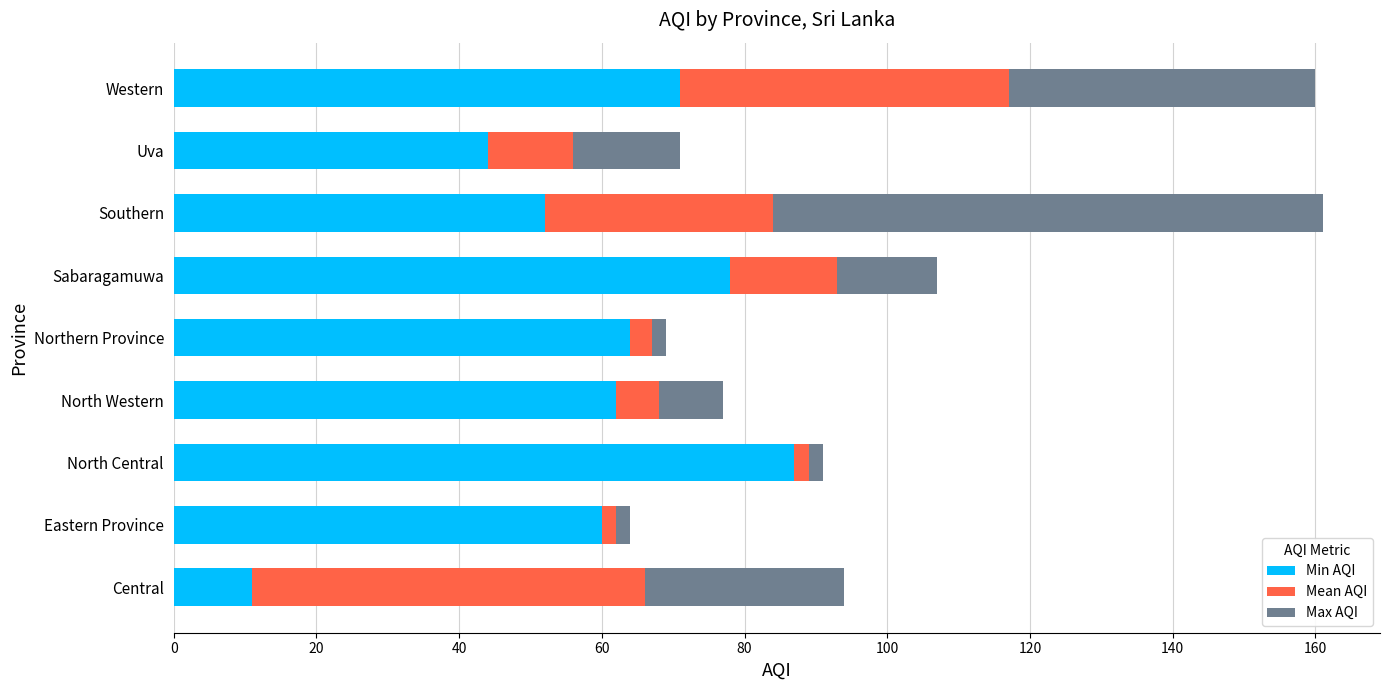

The value of Min AQI at Northern Province is 99. True or false?

False